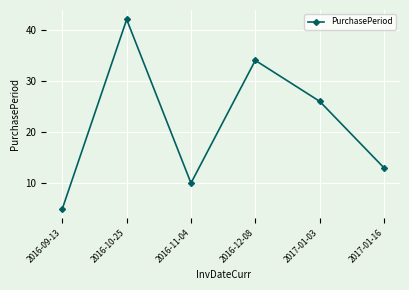

Which has a higher value, 2016-09-13 or 2016-10-25?

2016-10-25